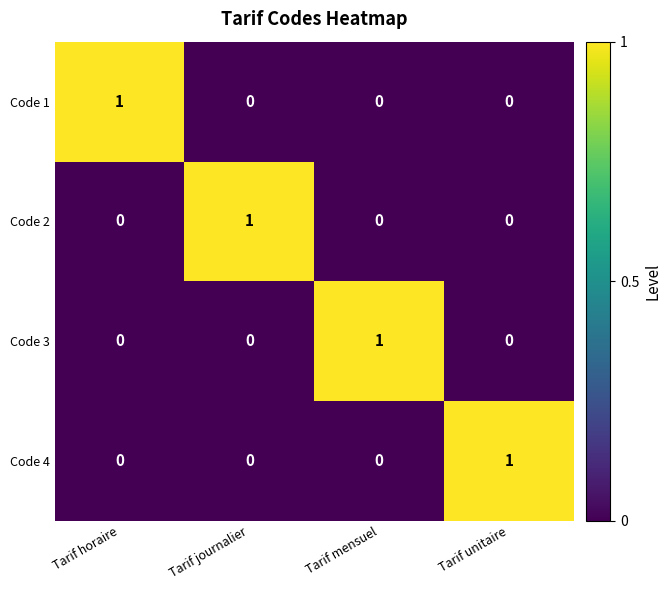

True or false: Code 2 has a value of 0 at Tarif mensuel.

True